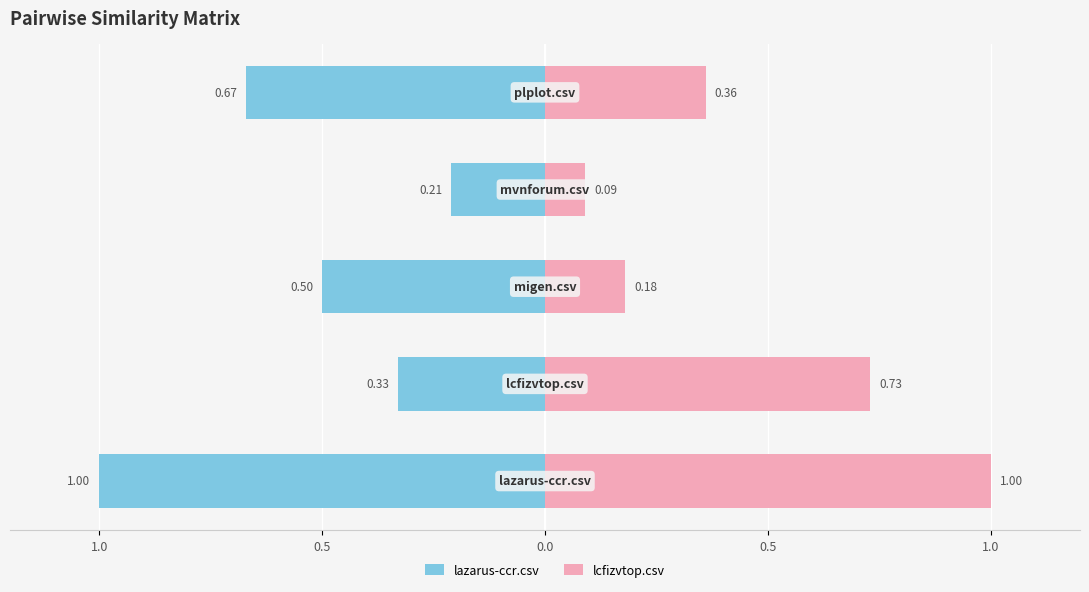

Is the value of lcfizvtop.csv at 1.0 greater than the value of lazarus-ccr.csv at 0.5?

Yes